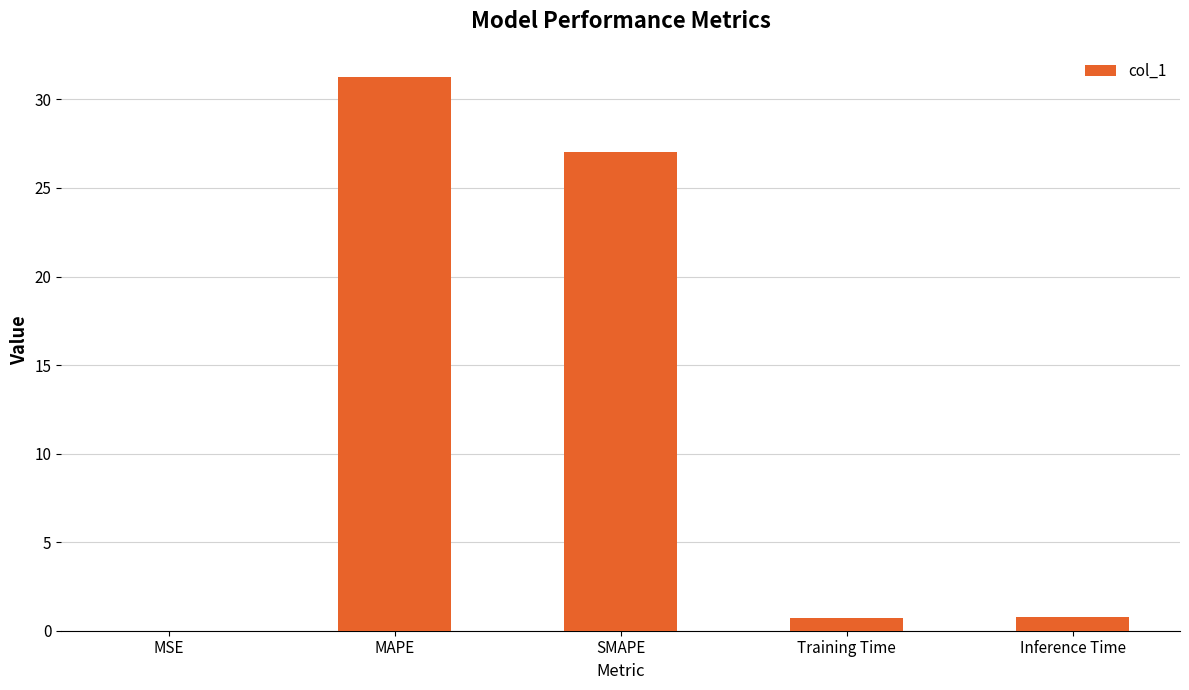

What is the change in value from MAPE to Training Time?

-30.6